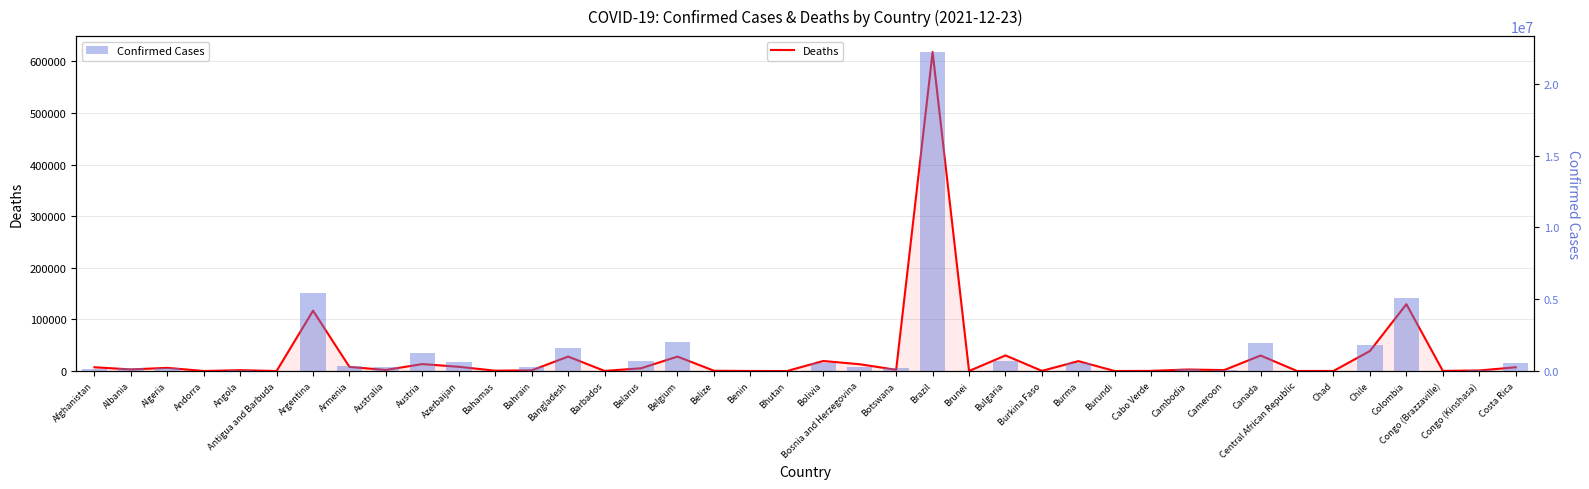

Is the value of Deaths at Cameroon greater than the value of Confirmed Cases at Burundi?

No